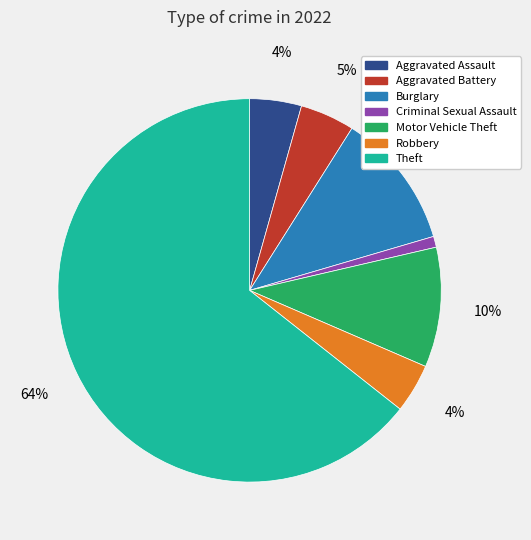

Which category has the biggest portion of the pie?

Theft